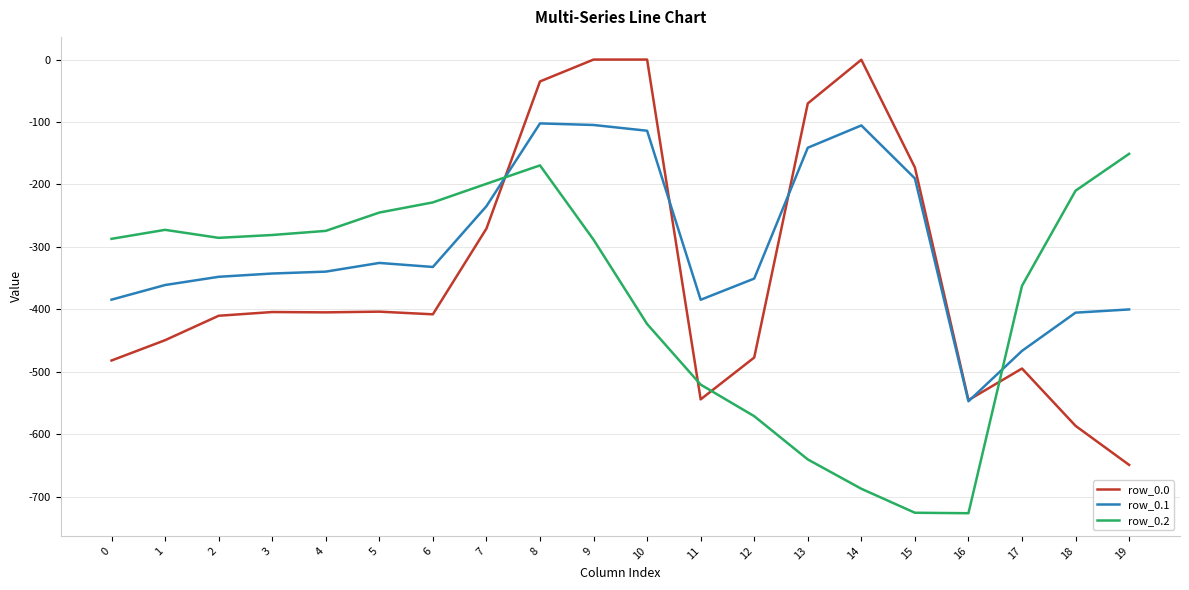

What is the difference between the maximum and minimum values in the row_0.0 series?

649.2